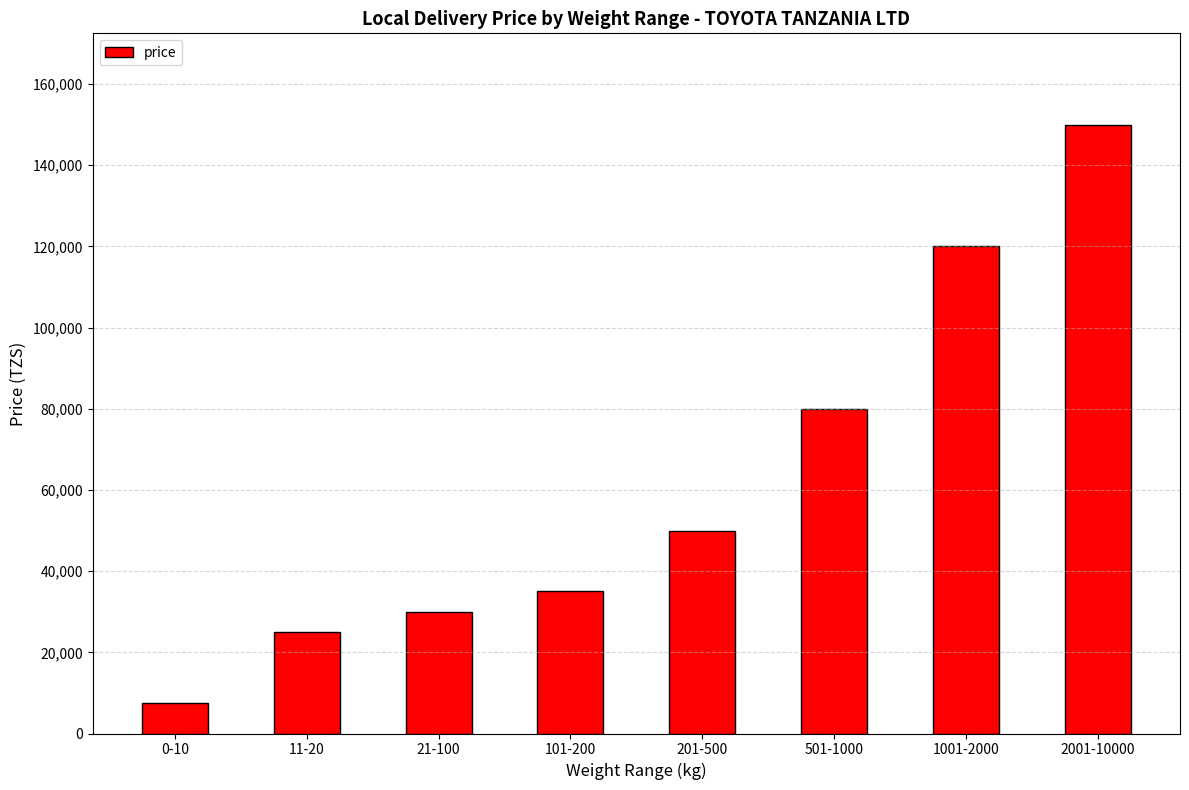

What is the maximum value shown in the chart?

150000